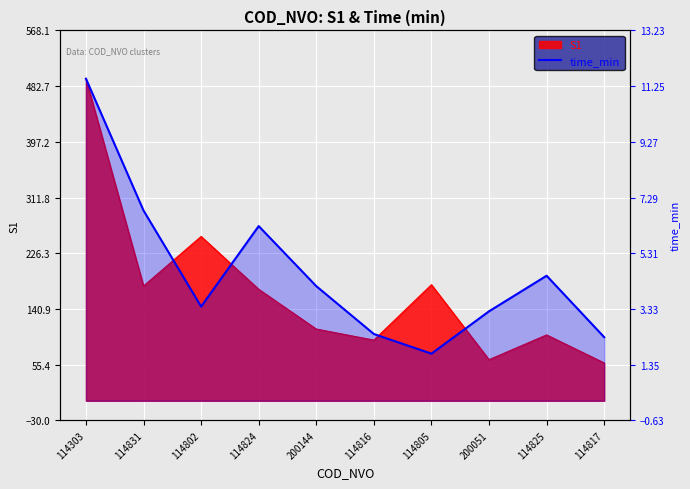

The chart shows a value of 62.8 at 114825. True or false?

False